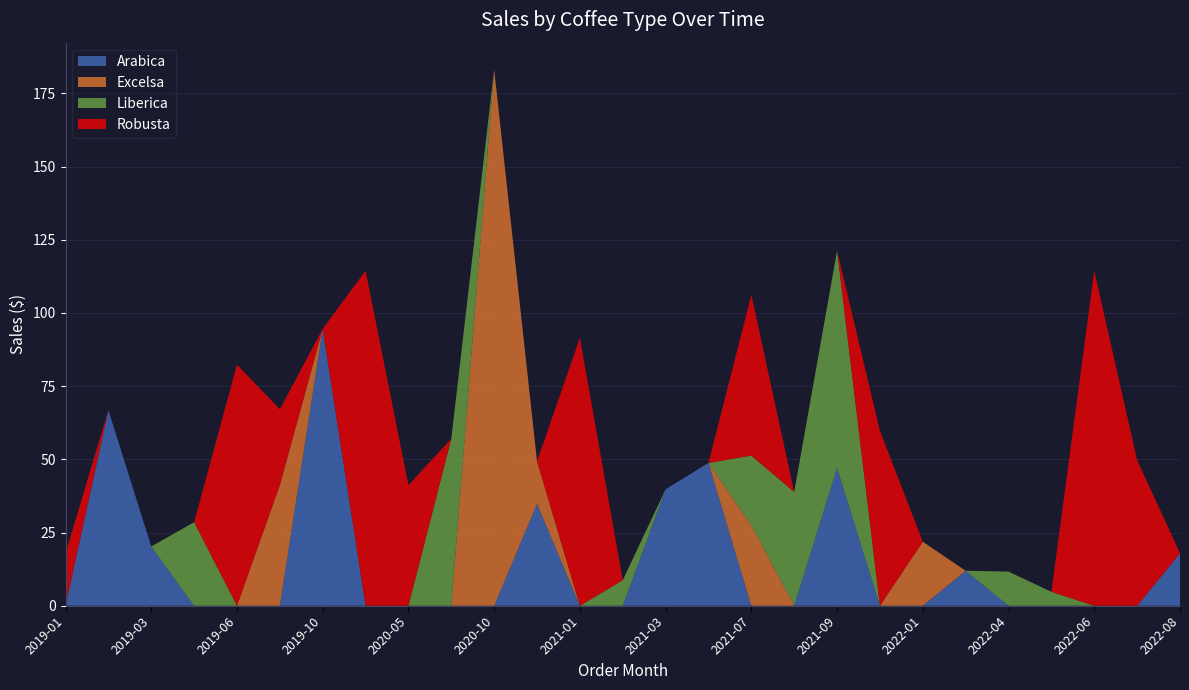

Which category has the highest value in the Arabica series?

2019-10